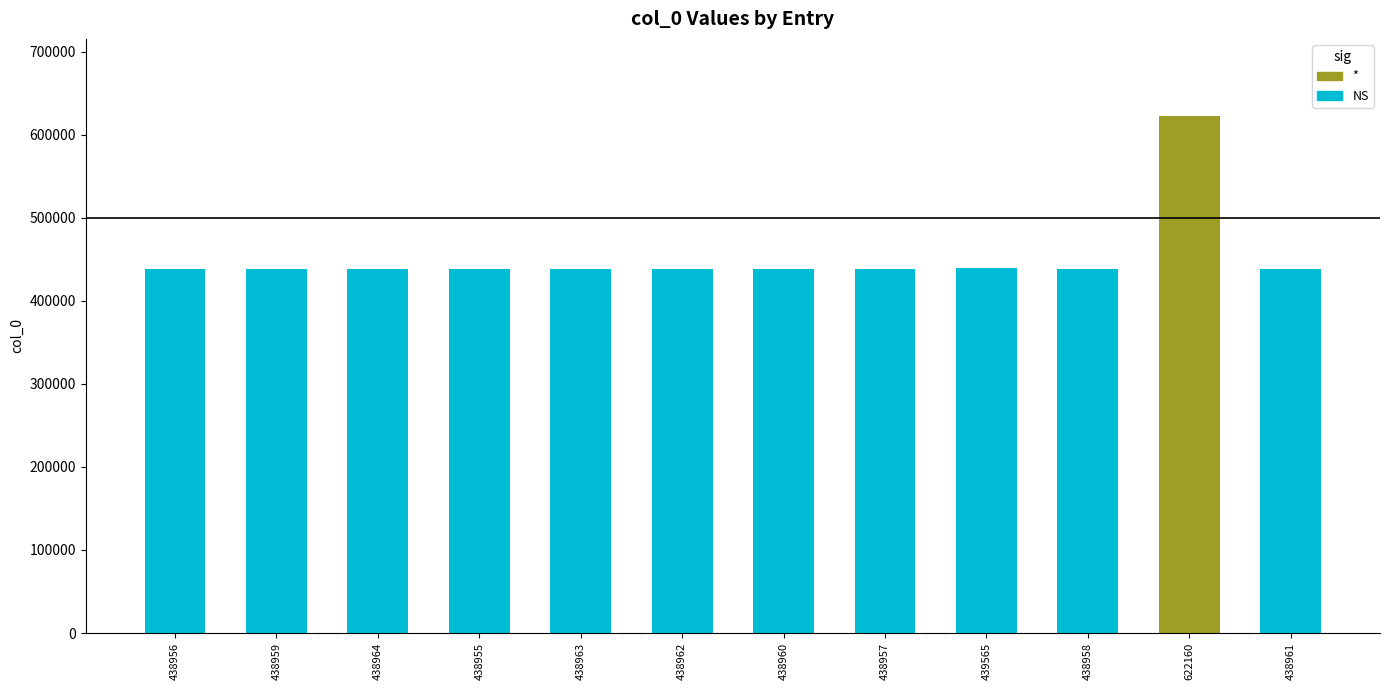

What position from the right is 438962?

7